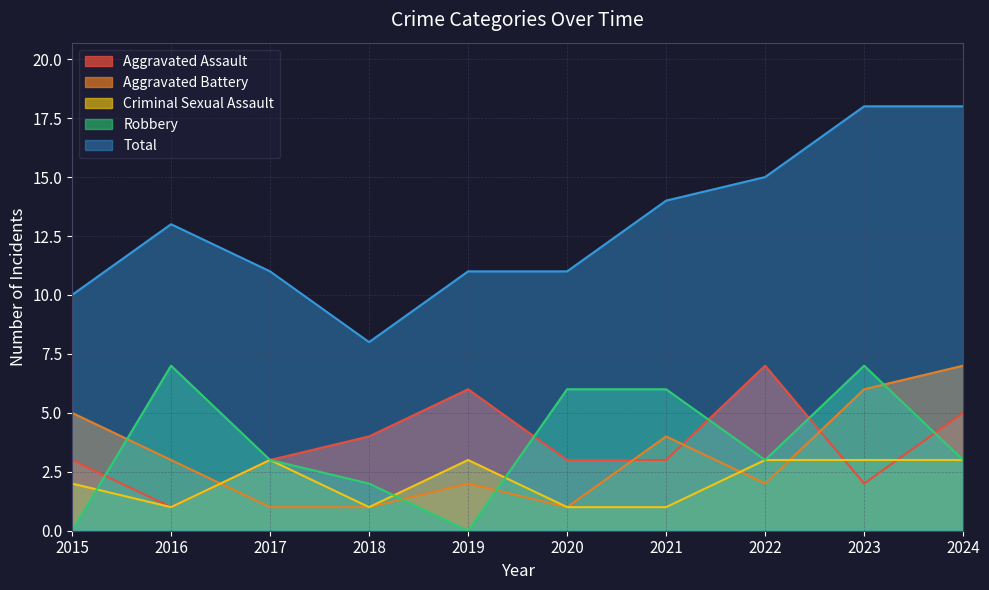

What is the difference between the highest and lowest values at 2018?

7